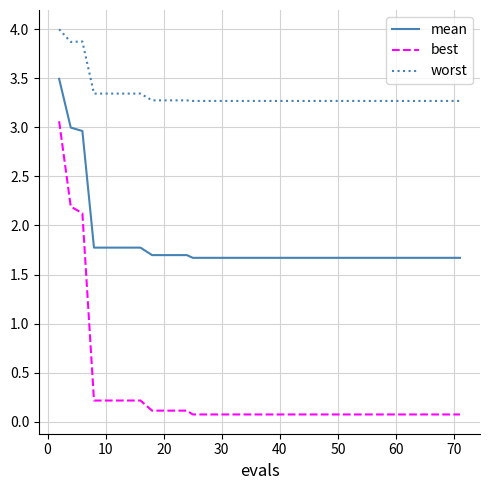

At how many categories does at least one series exceed 2?

40